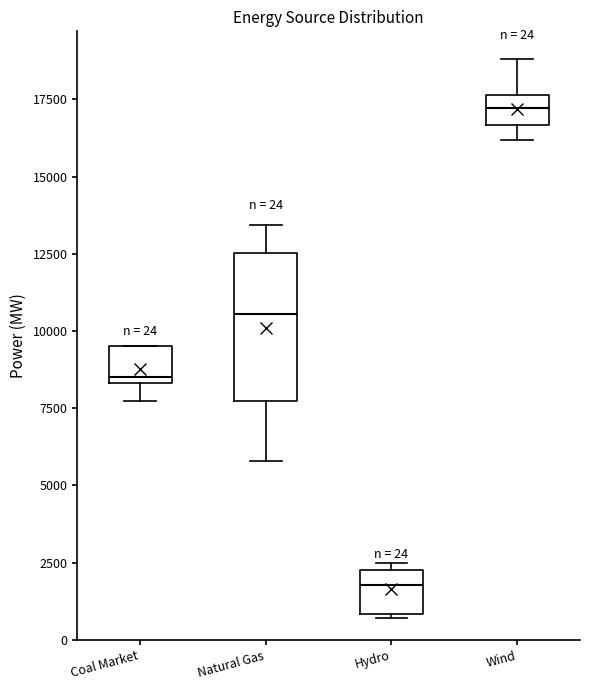

Comparing the boxes themselves (not the whiskers), which one is the tallest?

Natural Gas